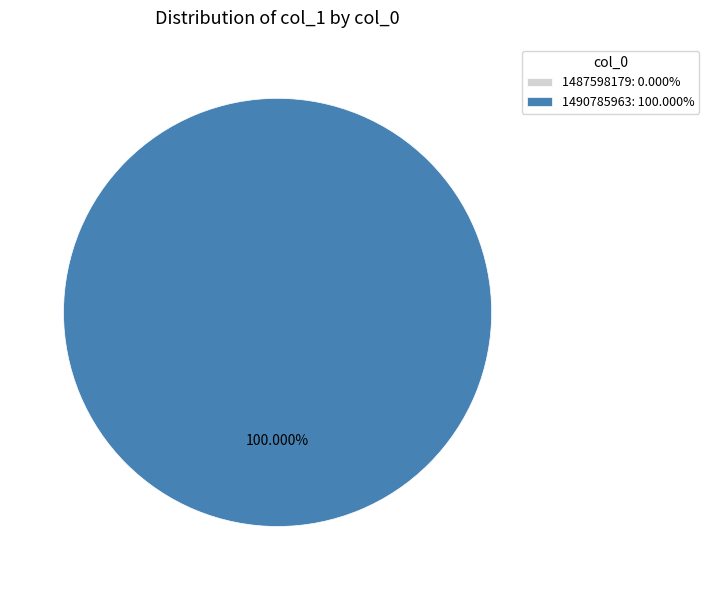

Which category has the biggest portion of the pie?

1490785963